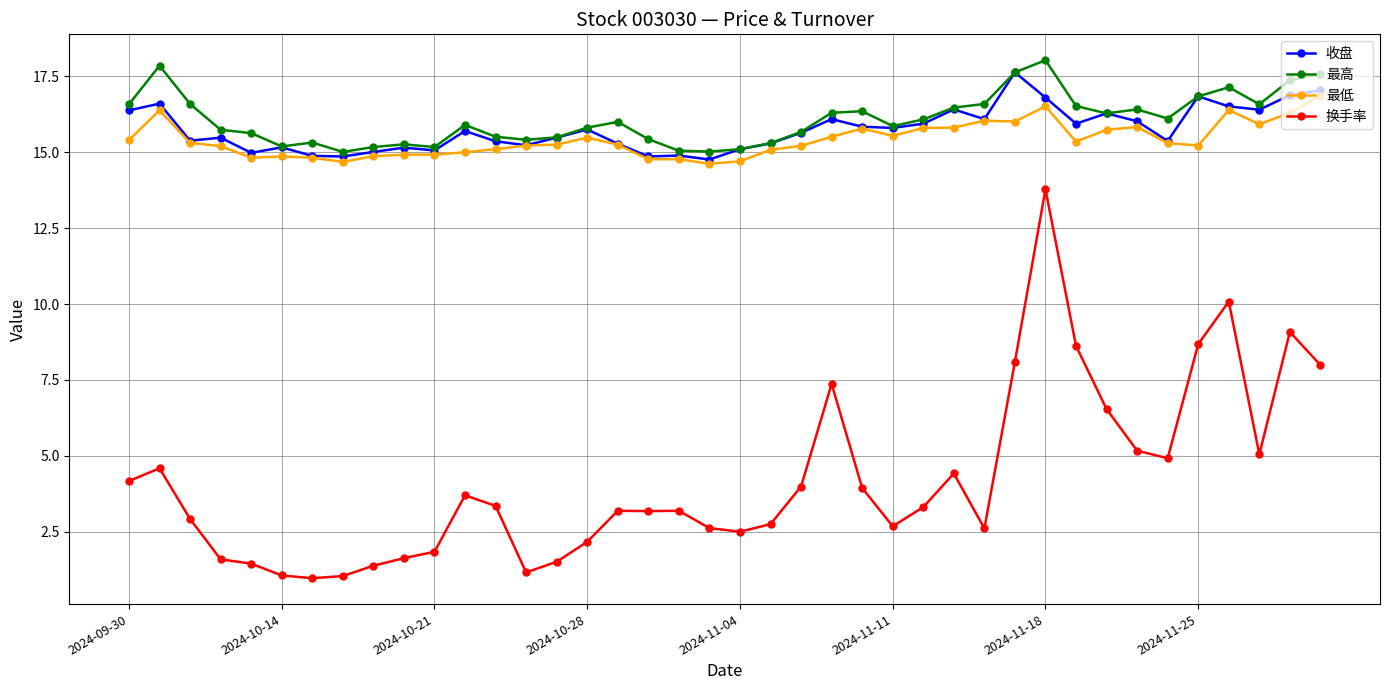

True or false: 最高 has more than 1 points higher than both neighbors.

True